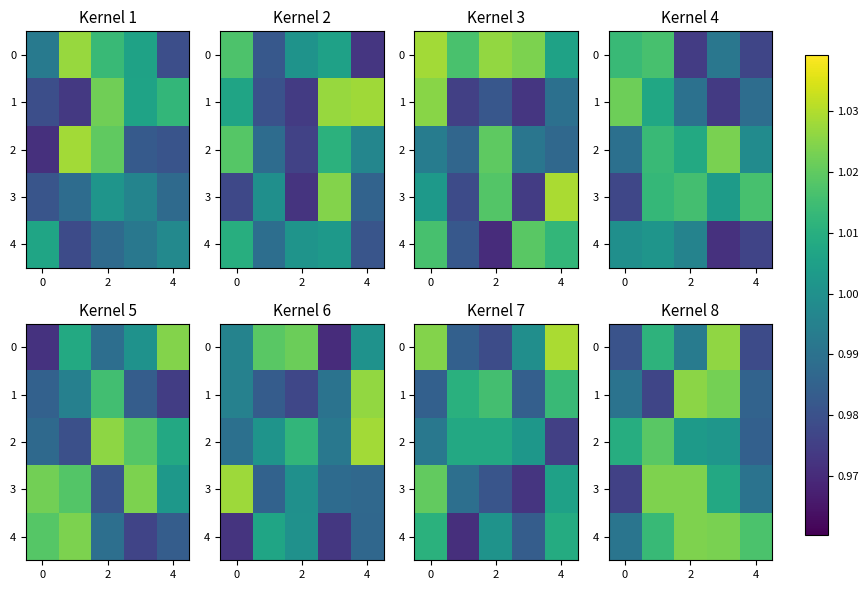

Which category has the highest value in the 3 series?

2